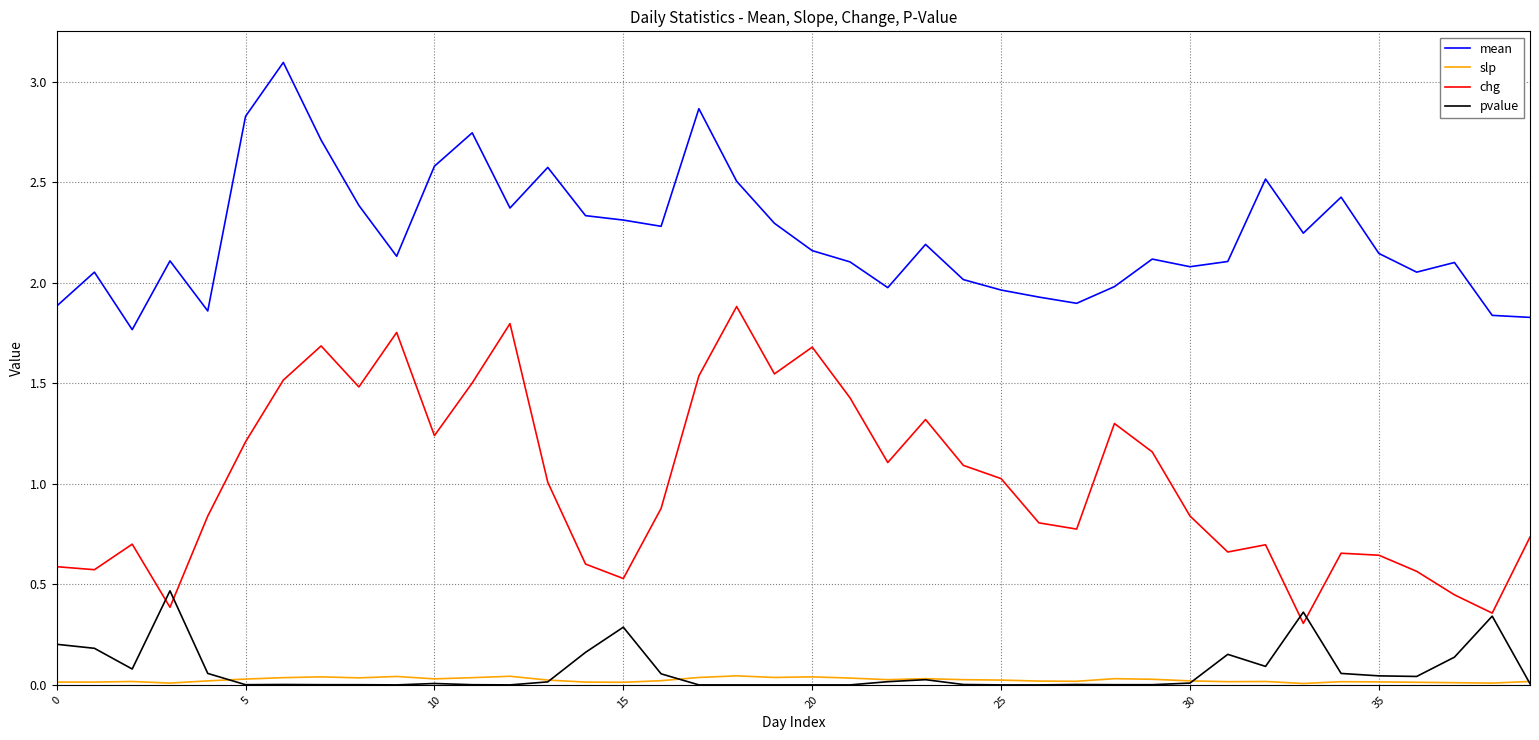

List the series in order of their peak value, highest first.

mean, chg, pvalue, slp